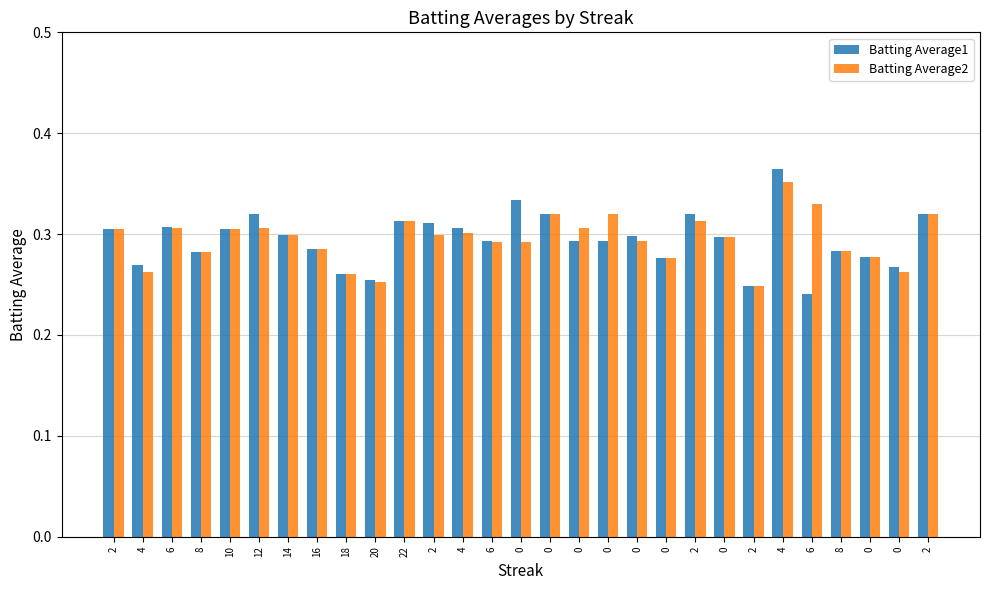

How many categories are shown in the chart?

29